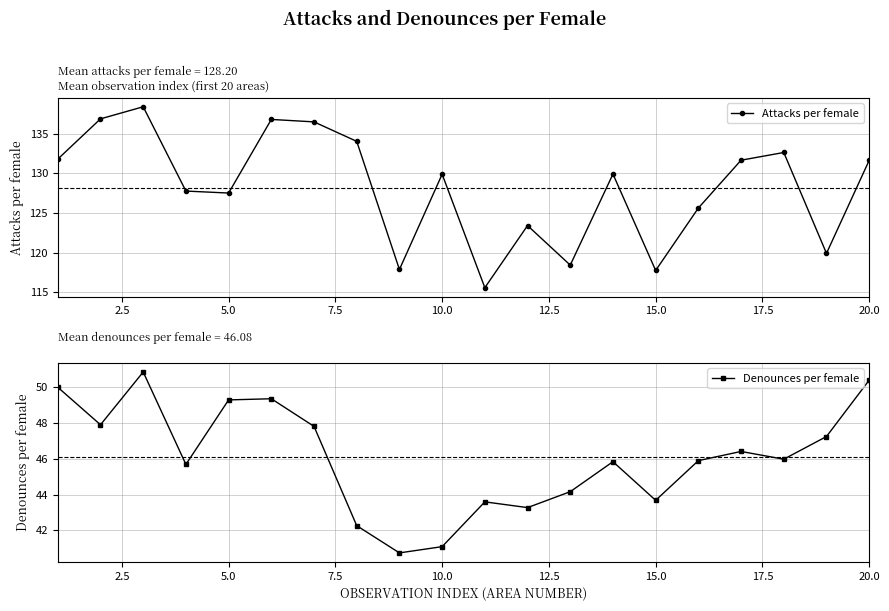

The Attacks per female series shows 127.5 at 5.0. True or false?

True